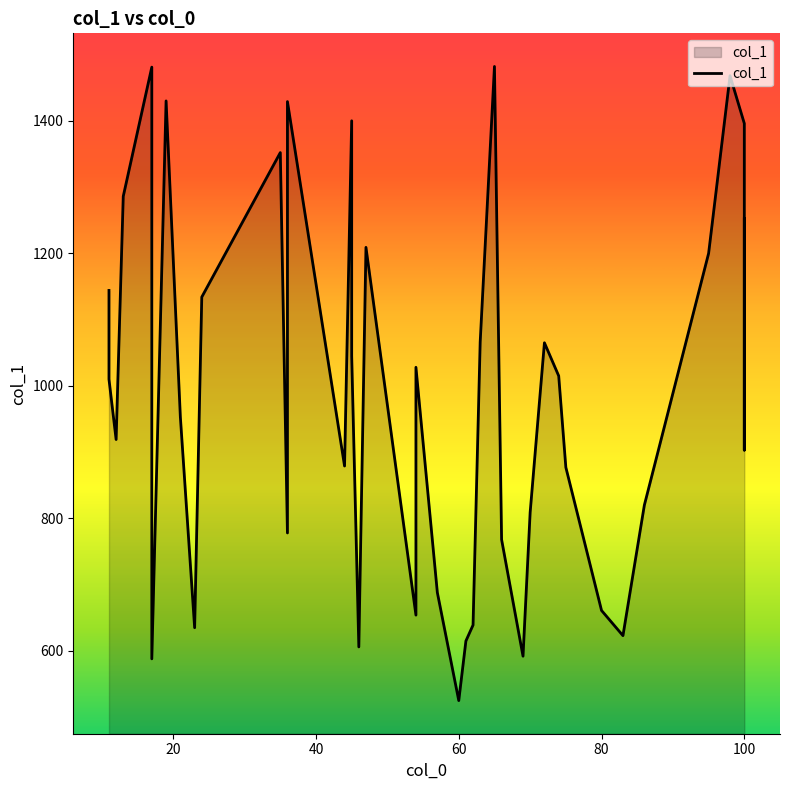

At which category does the chart reach its minimum across all series?

60